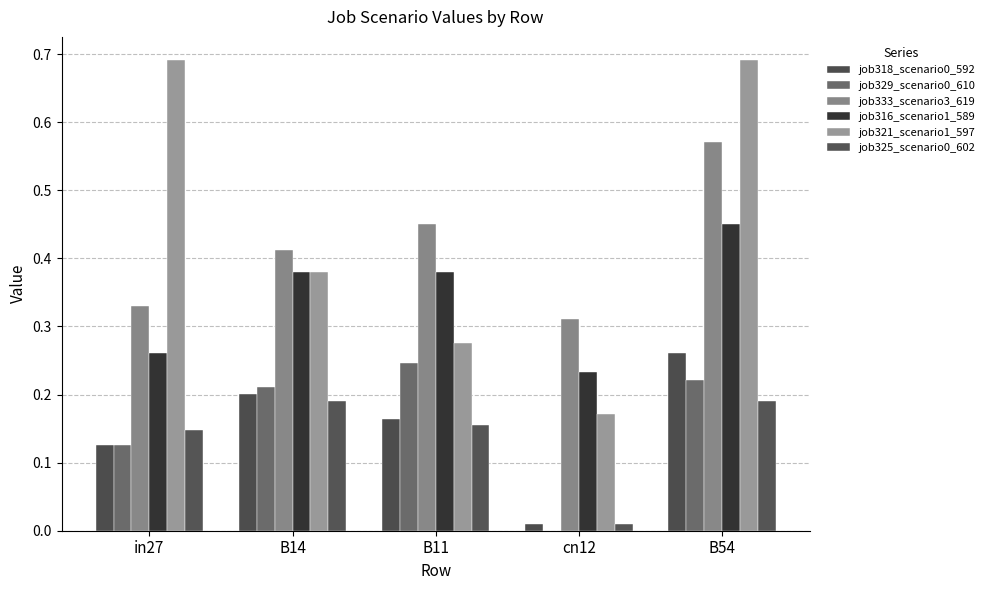

What is the label of the 4th bar from the left?

cn12